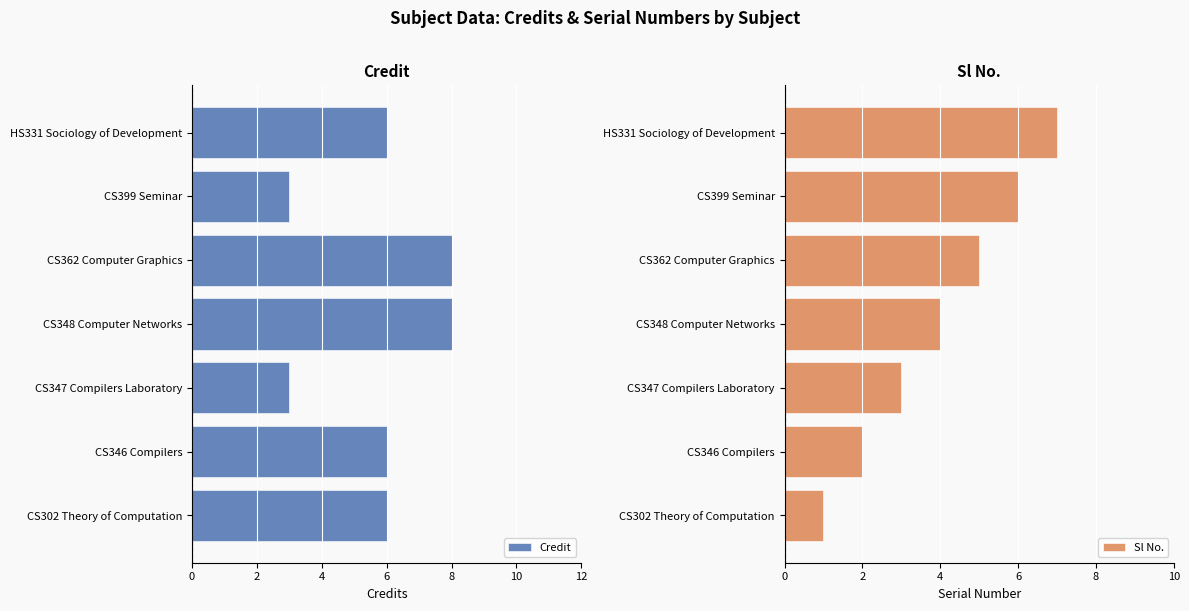

What is the difference between the Credit values at CS399 Seminar and CS346 Compilers?

3